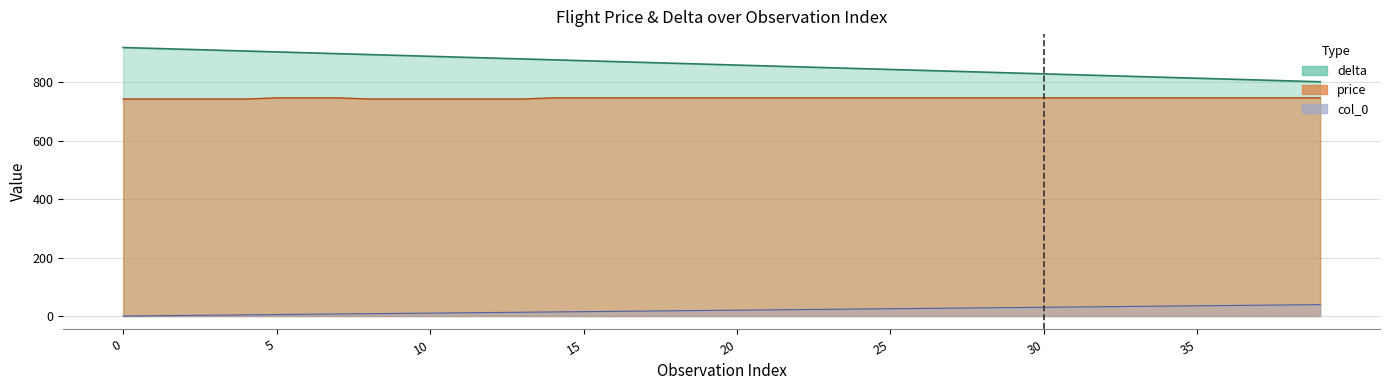

What is the approximate value of col_0 at 7?

7